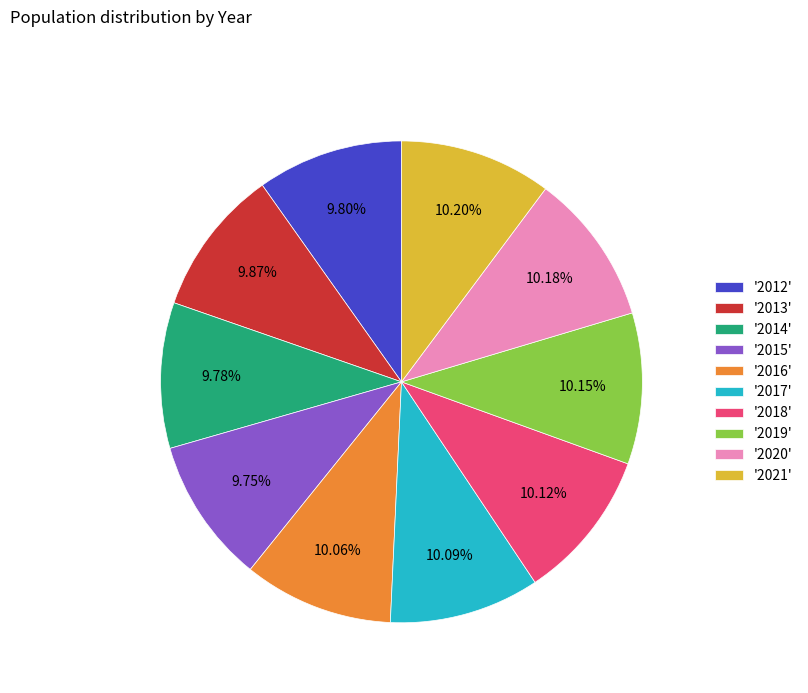

Is there a majority slice in this chart?

No